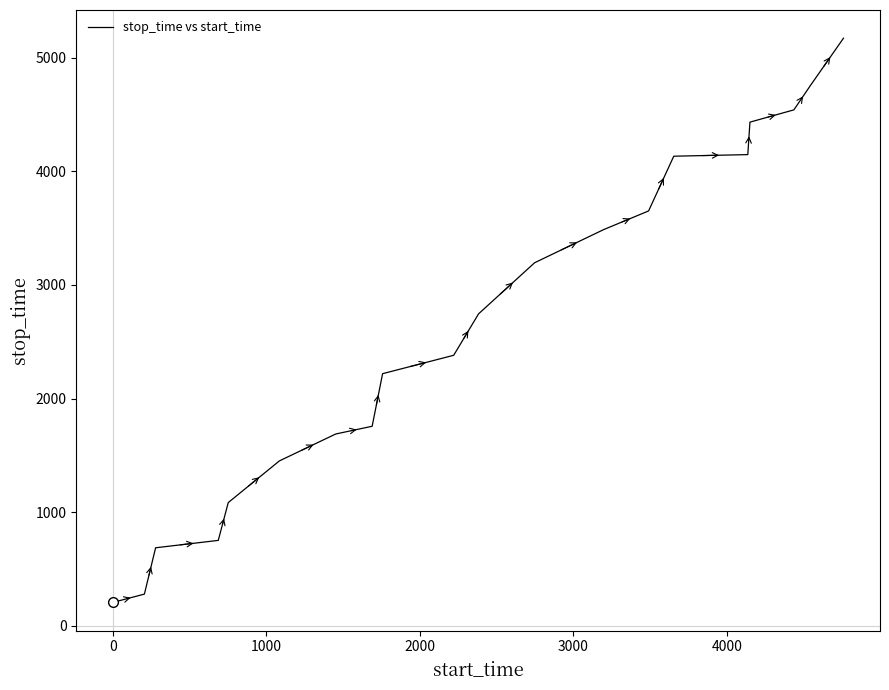

What is the greatest value displayed?

5173